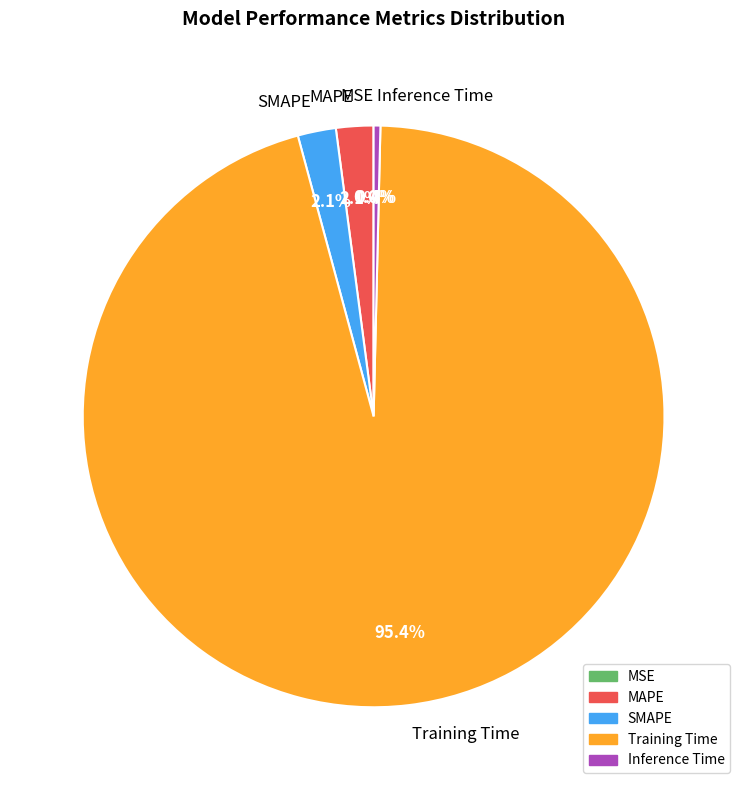

Combined, what portion of the pie is SMAPE and MAPE?

4.2%